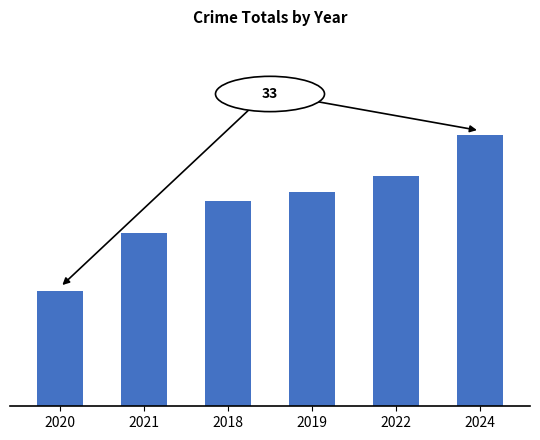

List the labels in order of value, largest first.

2024, 2022, 2019, 2018, 2021, 2020